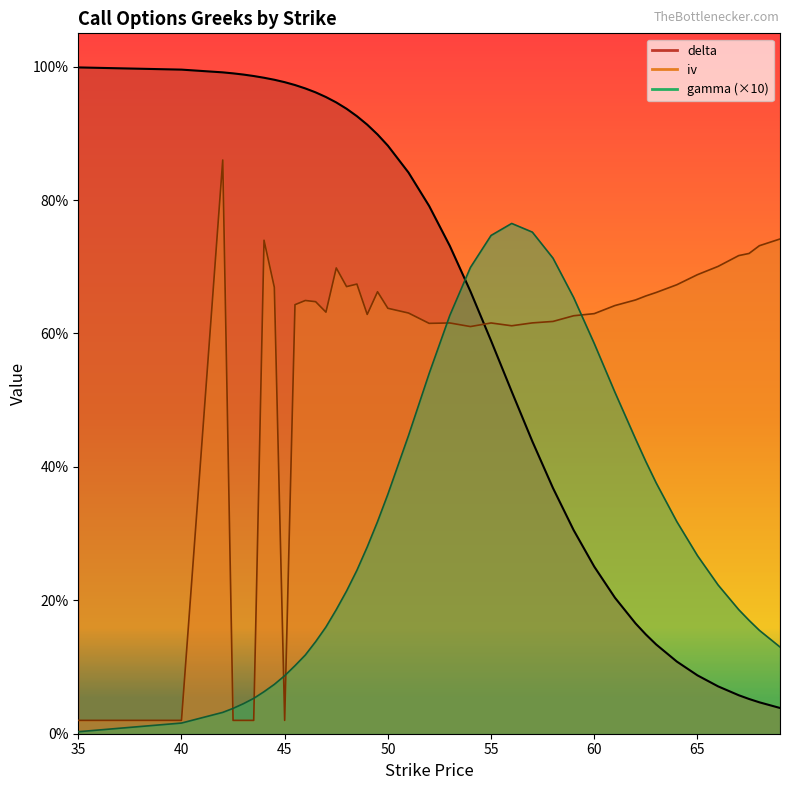

What position from the right is 40?

39